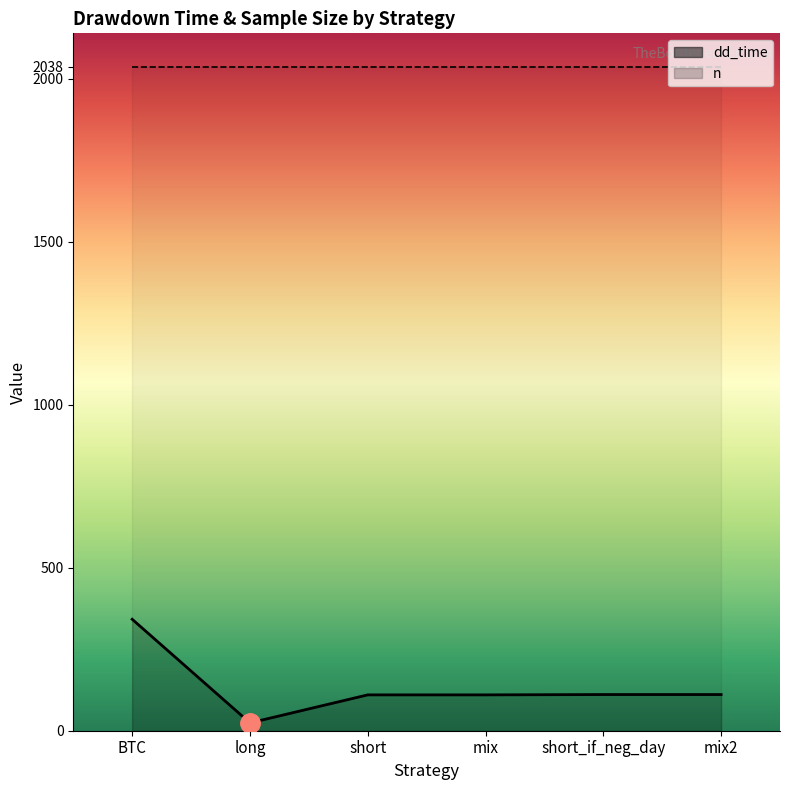

What is the label of the 6th point from the right?

BTC